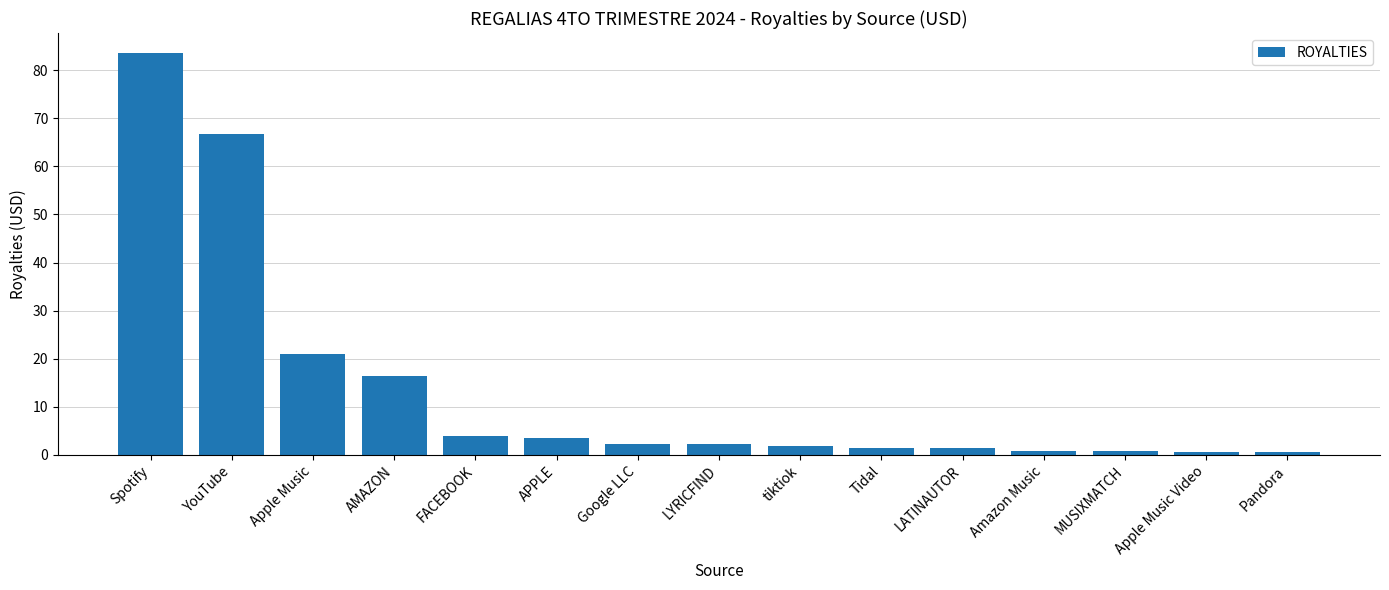

Which category has the highest value across all series?

Spotify